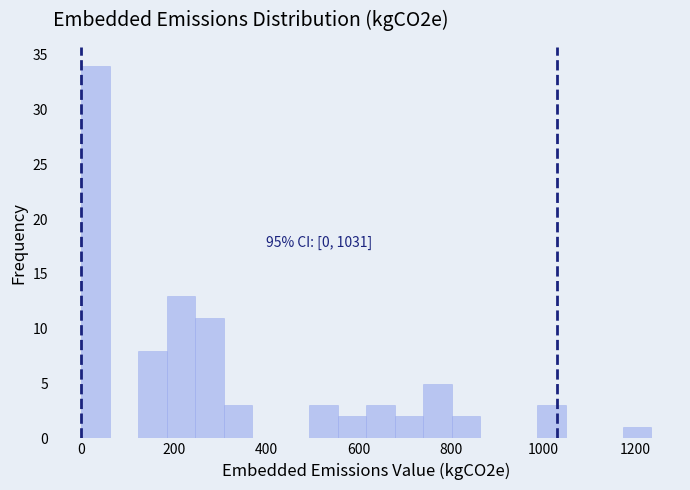

Around what value on the x-axis is the tallest bar? Give the approximate position of its centre, as read against the axis.

40